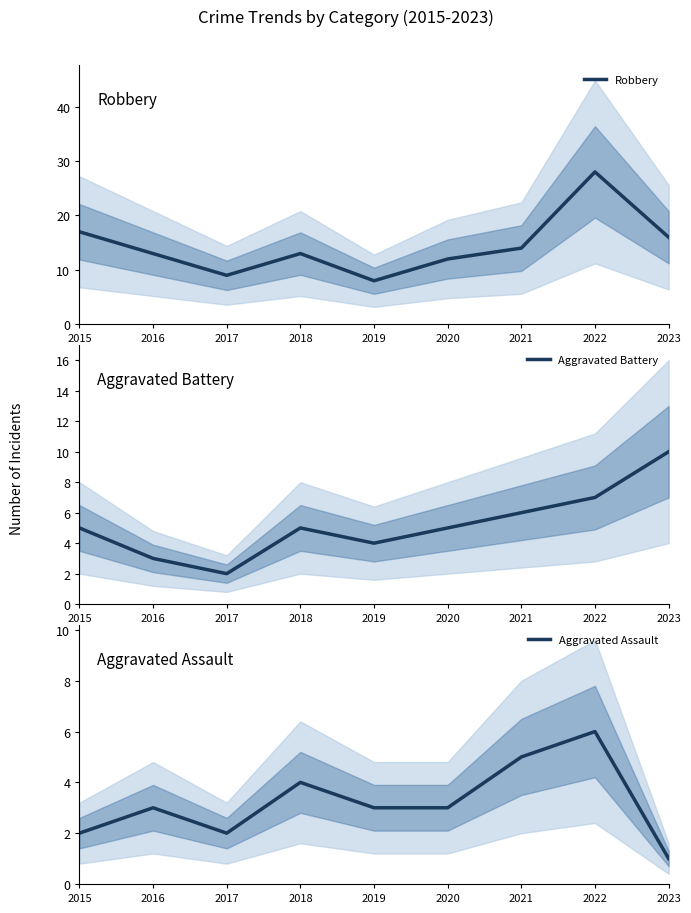

The Aggravated Assault series shows 2 at 2017. True or false?

True